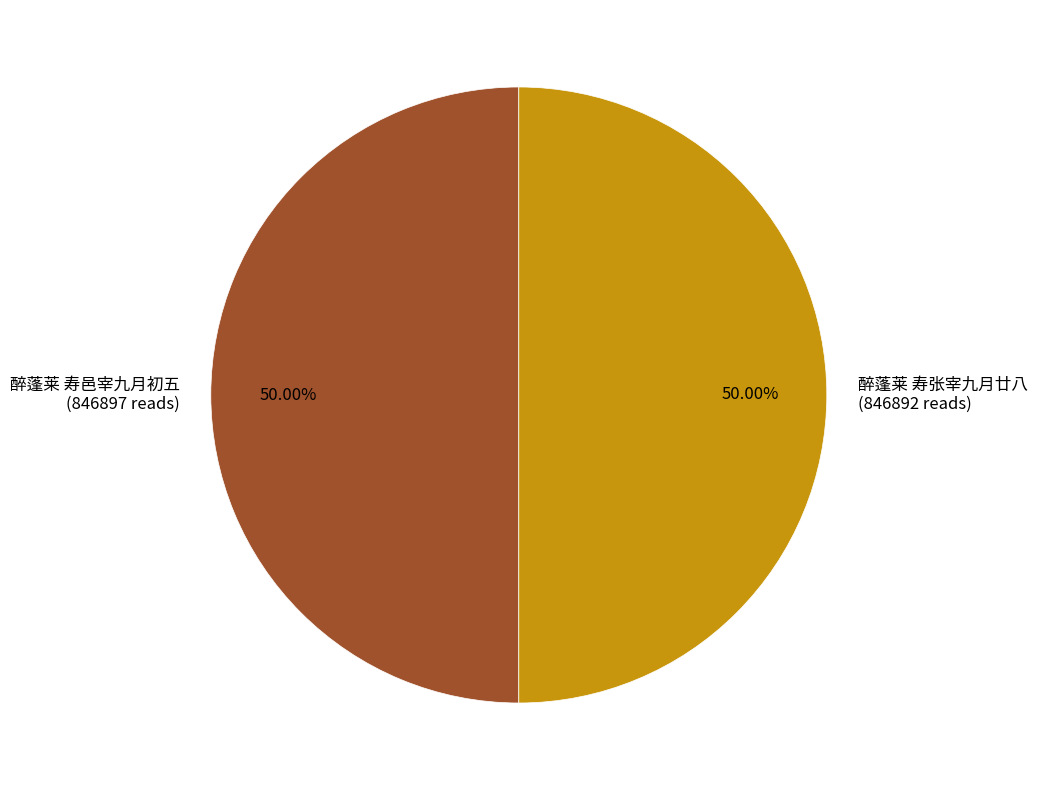

To the nearest percent, what percentage of the pie is 醉蓬莱 寿邑宰九月初五?

50%